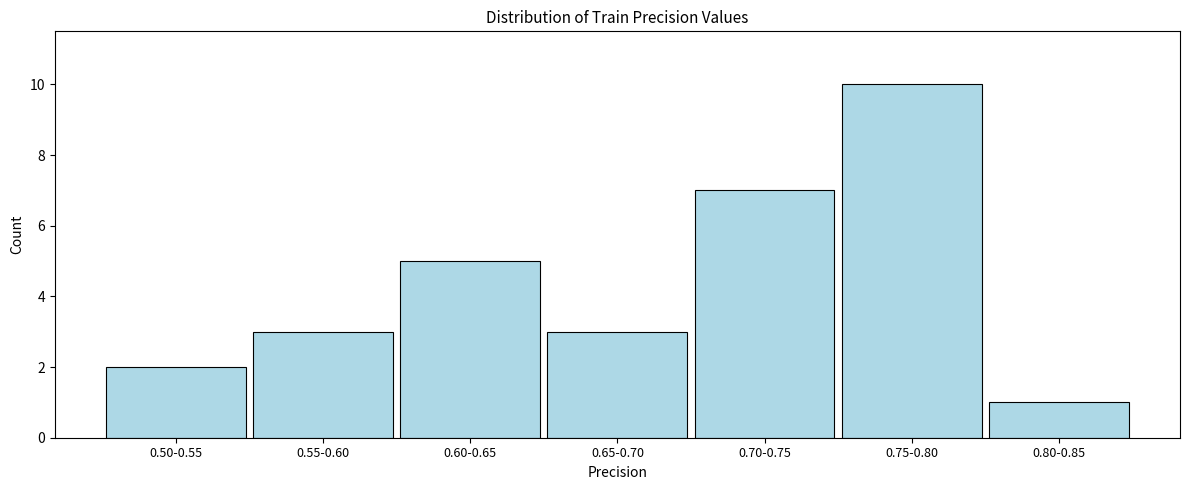

Reading left to right, transcribe all the data shown in this chart.

2	3	5	3	7	10	1